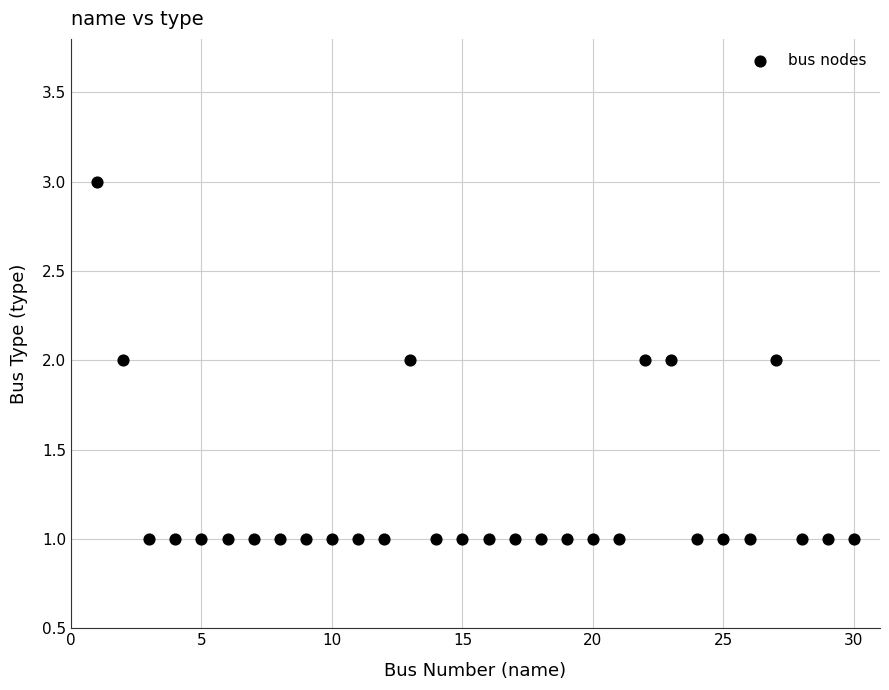

What is the range of X values (max minus min)?

29